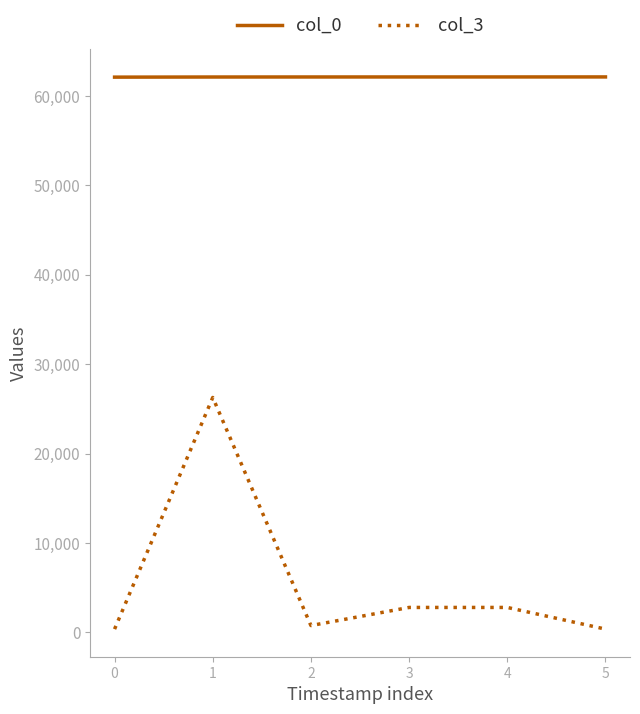

What is the approximate value of col_0 at 3, to the nearest 5?

62110